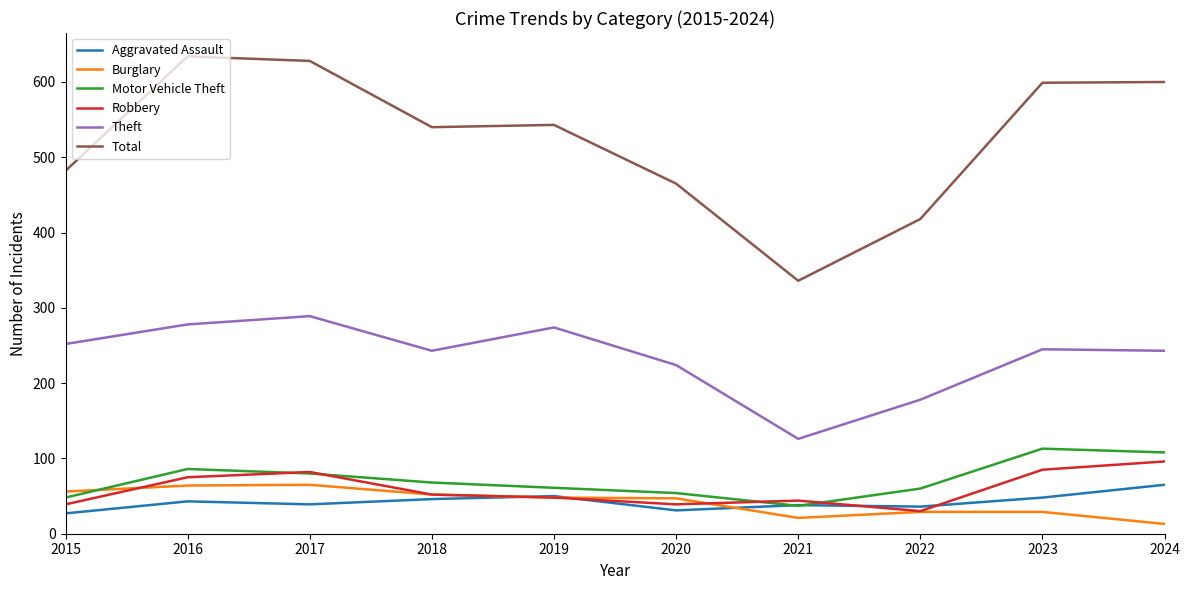

What is the spread (max minus min) of values at 2022?

389